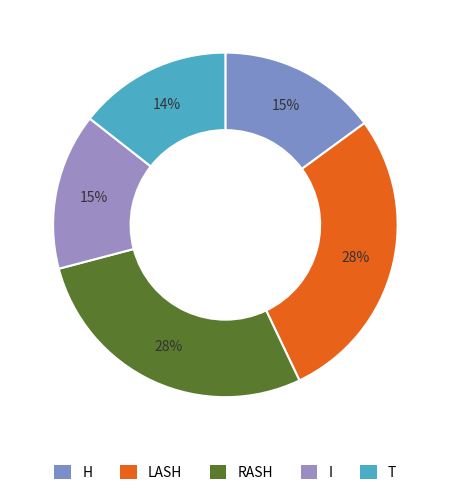

Is it true that RASH is 40% of the pie?

False